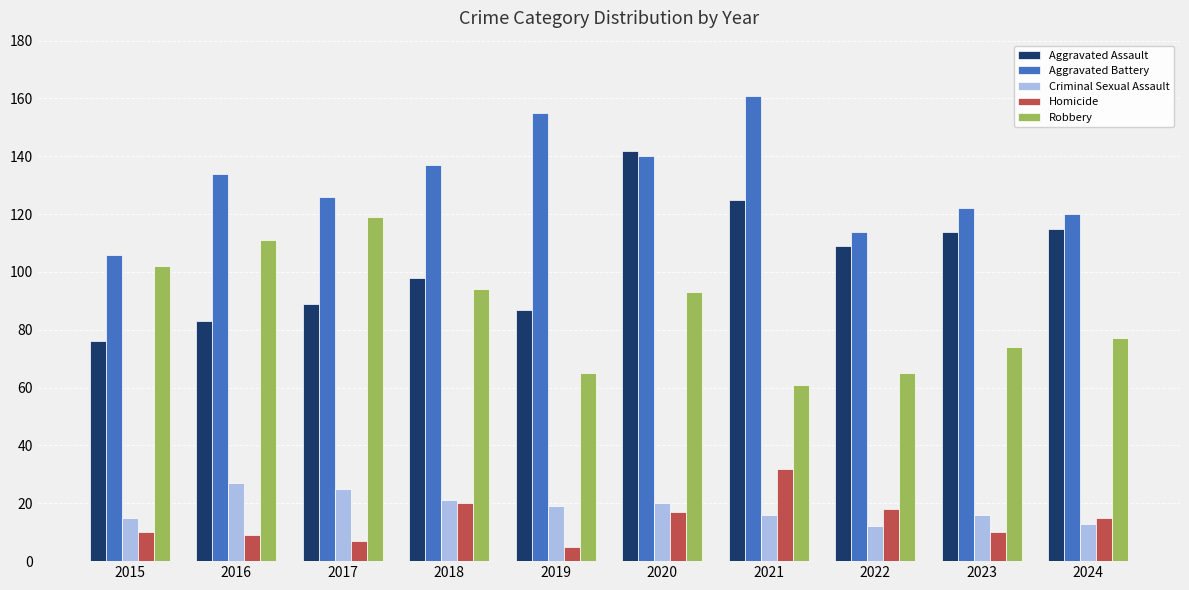

Does the chart contain stacked bars?

No